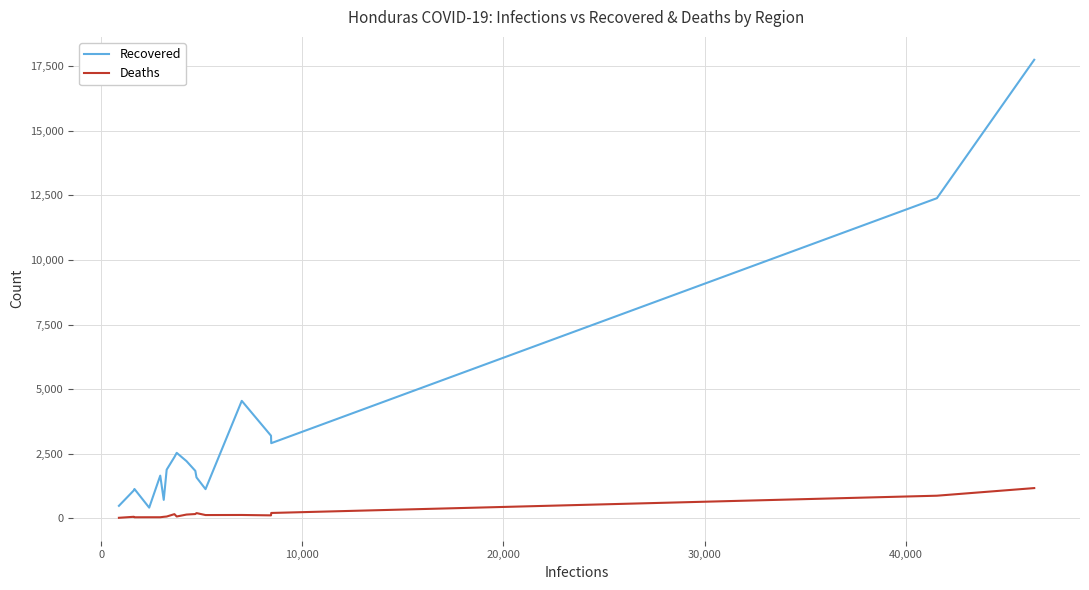

Which series has the largest total across all categories?

Recovered